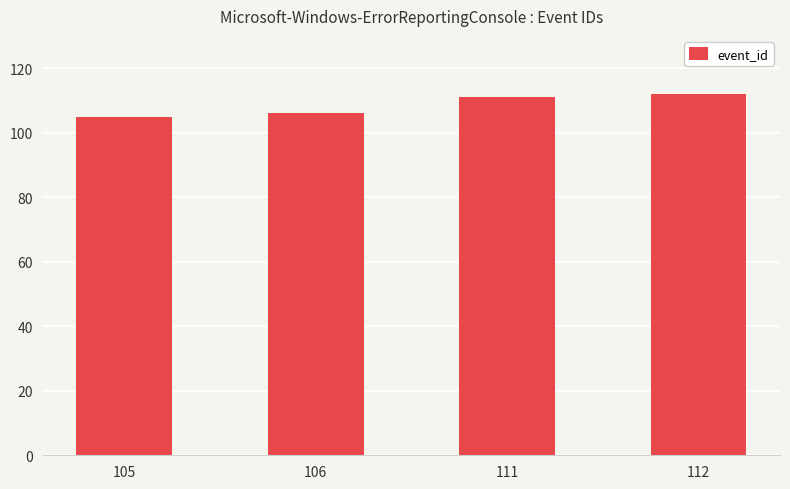

Reading right to left, transcribe all the data shown in this chart.

112=112	111=111	106=106	105=105